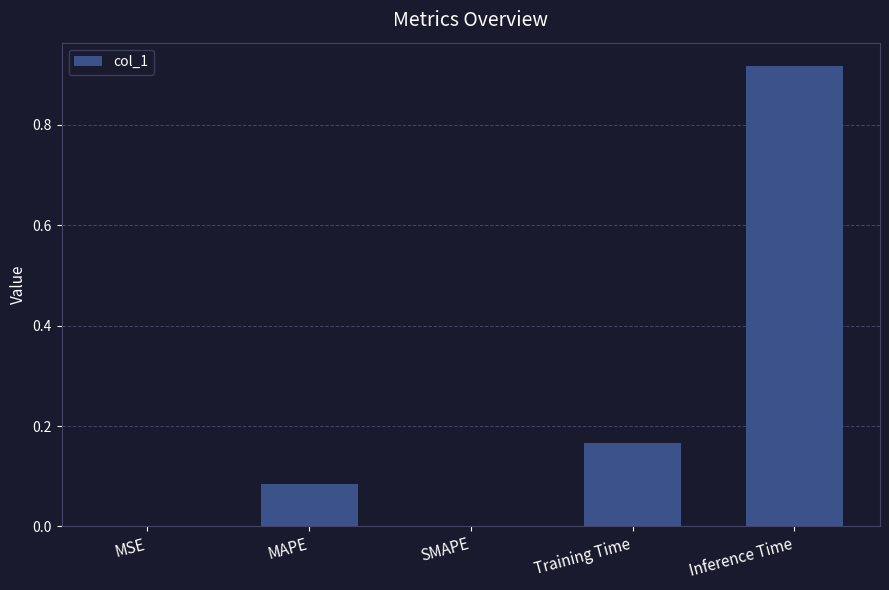

Count the number of data series in this chart.

1